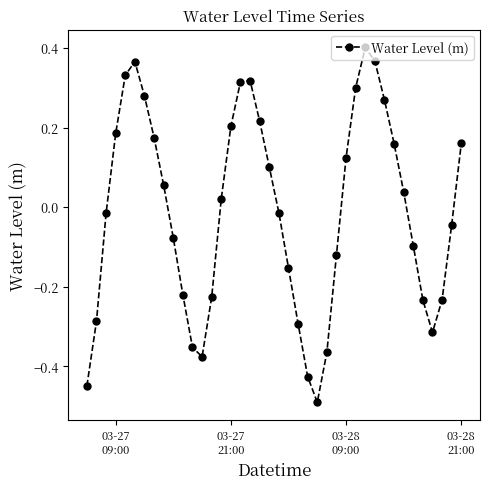

Is this an area chart (filled region under the line)?

No